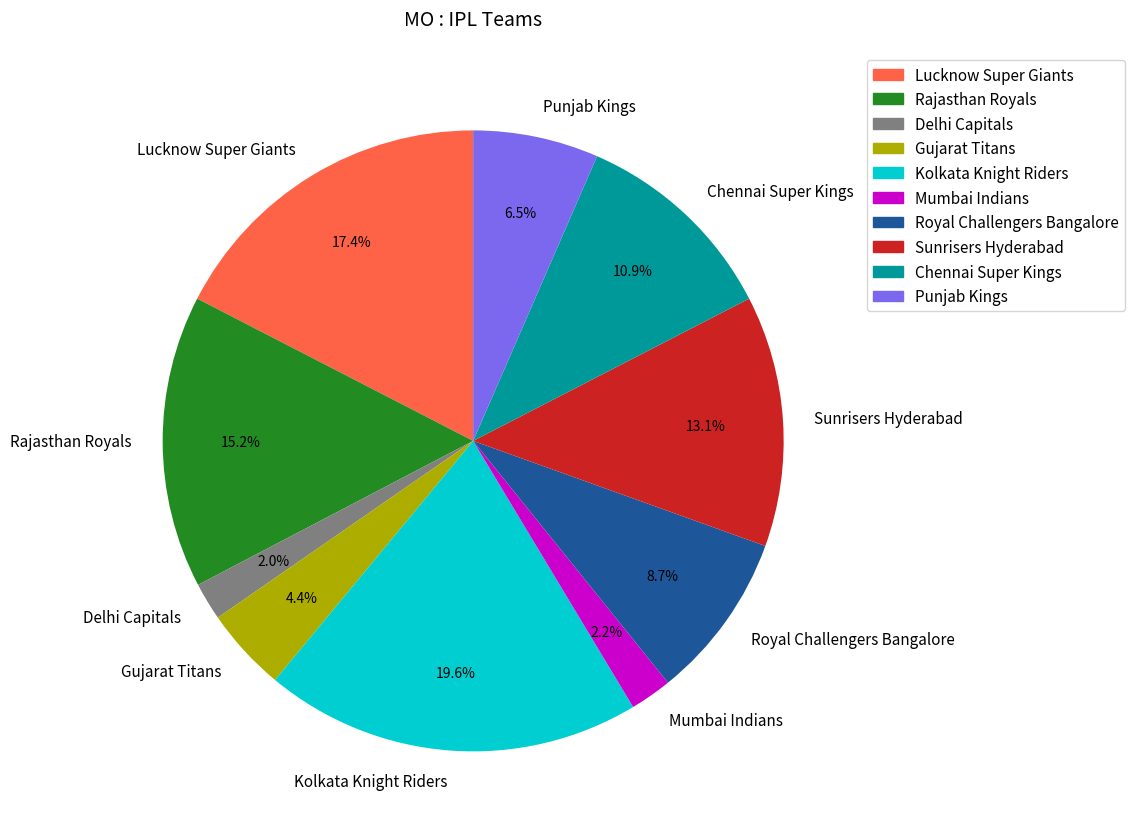

To the nearest percent, what percentage of the pie is Chennai Super Kings?

11%